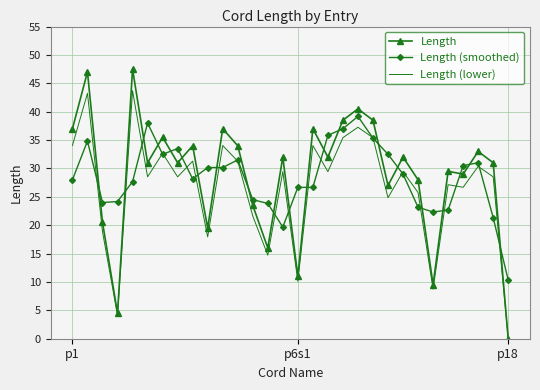

Count the number of data series in this chart.

3